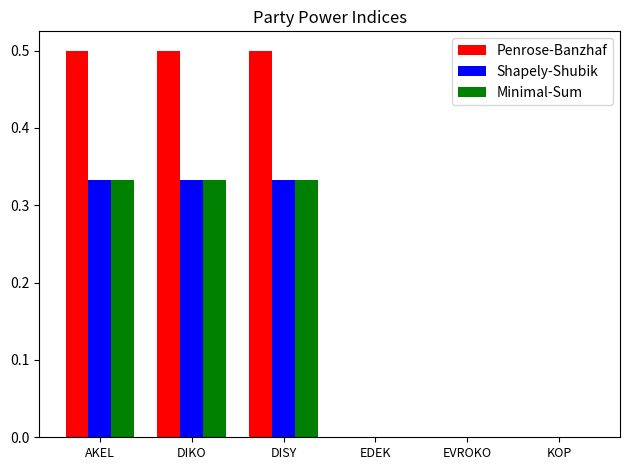

Which series changed the most between AKEL and EVROKO?

Penrose-Banzhaf